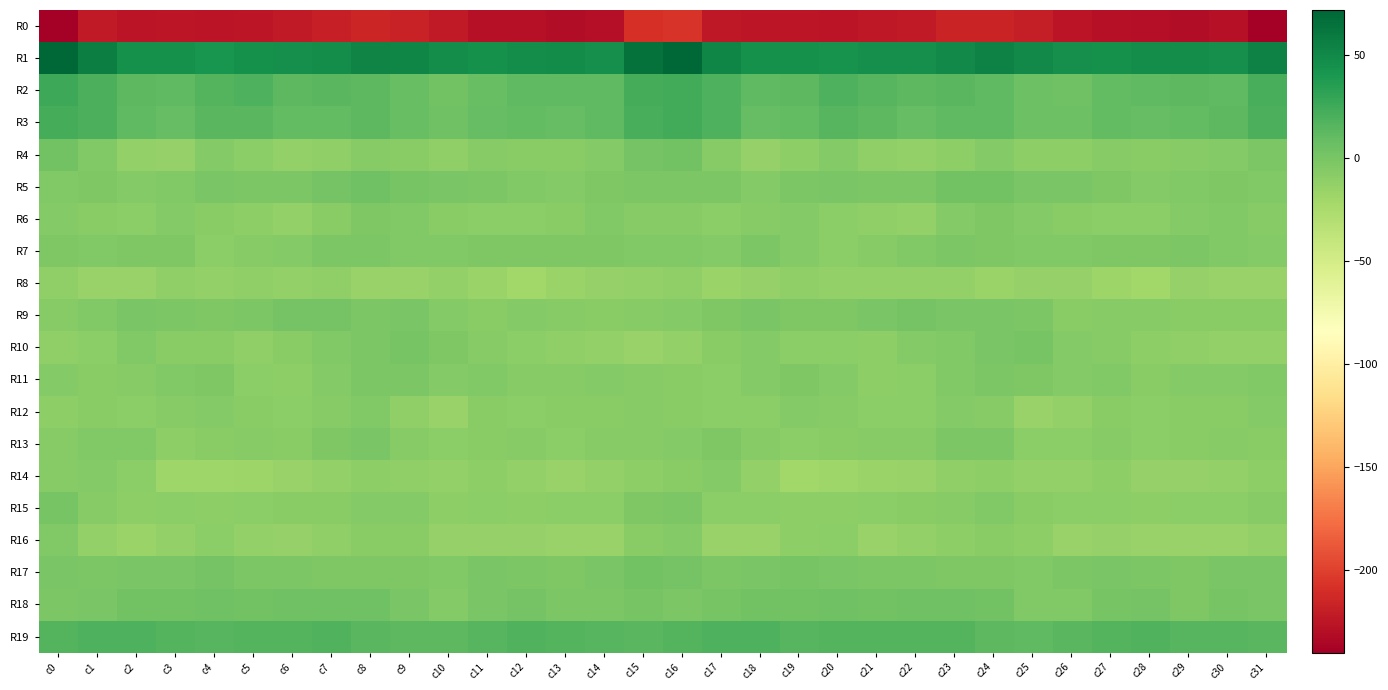

Which series has the widest spread of values?

R0